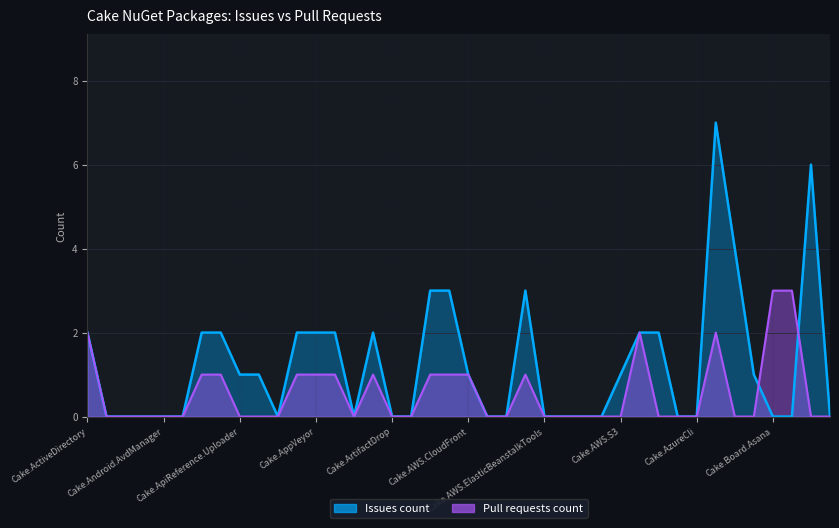

What are all the series names shown in the legend?

Issues count, Pull requests count